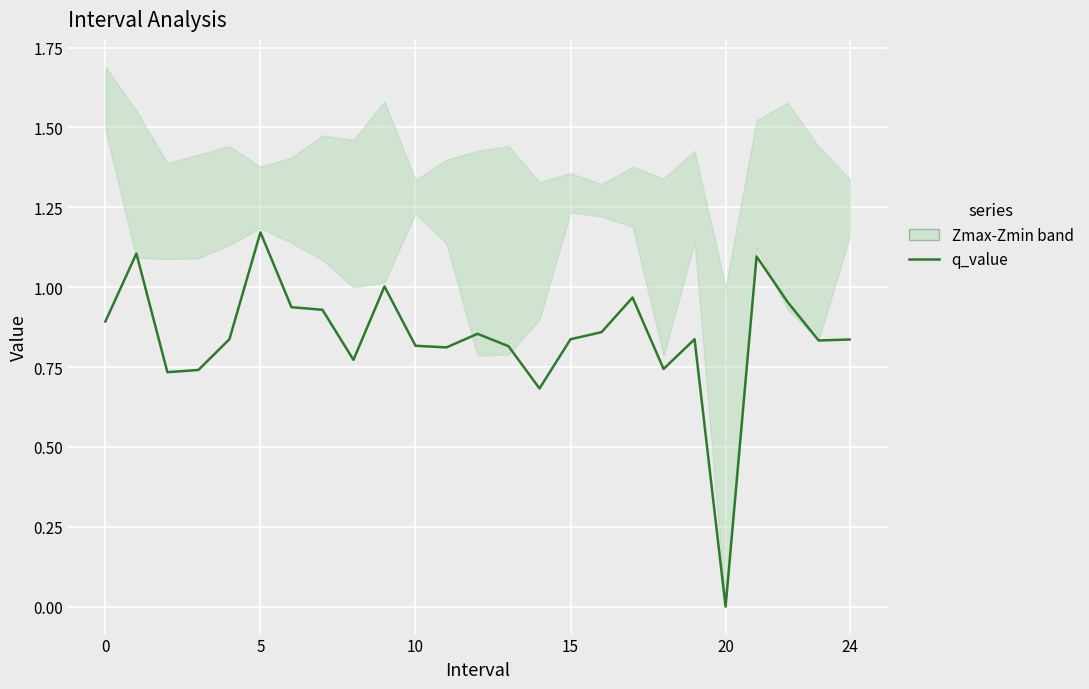

How many data points does each series have?

25